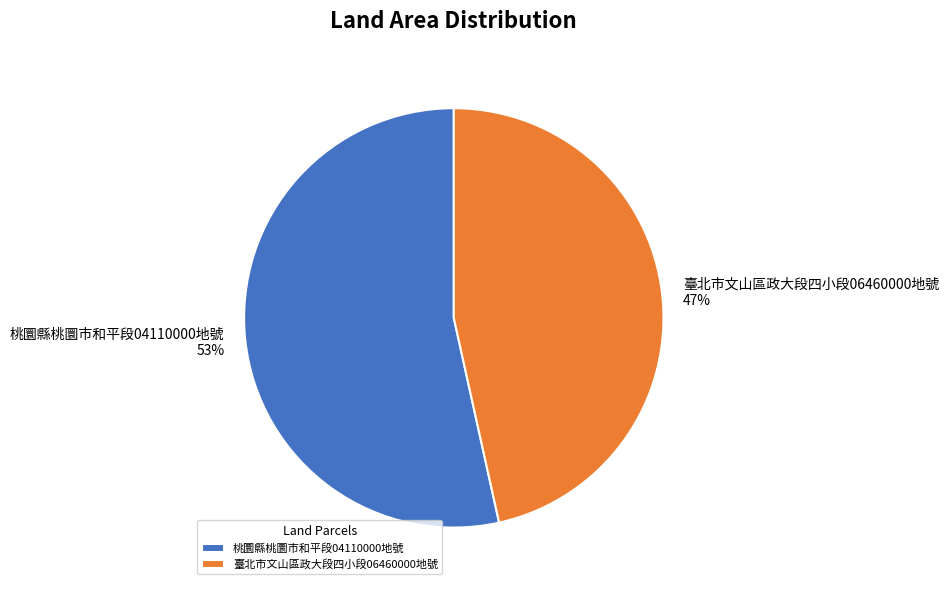

Is it true that 臺北市文山區政大段四小段06460000地號 is 47% of the pie?

True